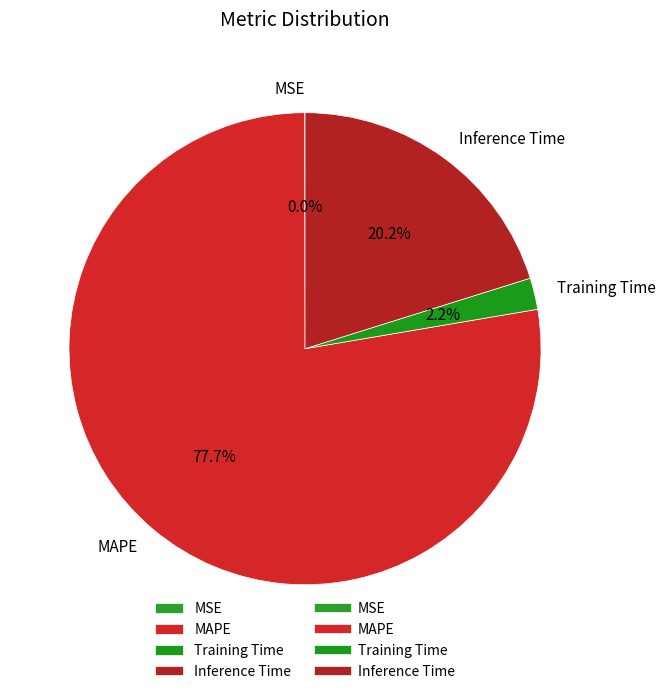

Does any single category account for the majority?

Yes